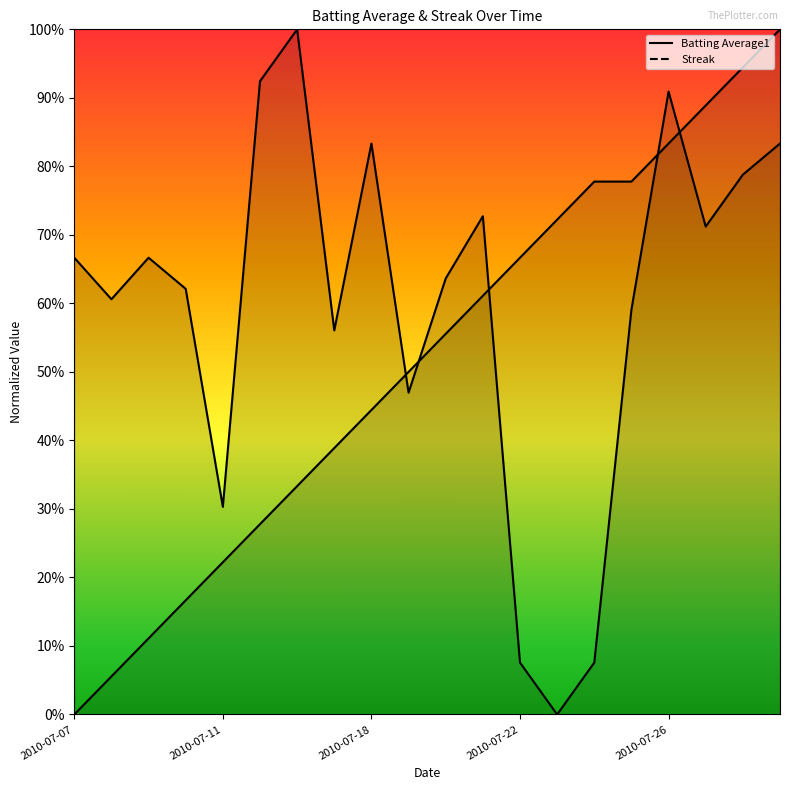

The value of Batting Average1 at 2010-07-26 is 0.2. True or false?

False